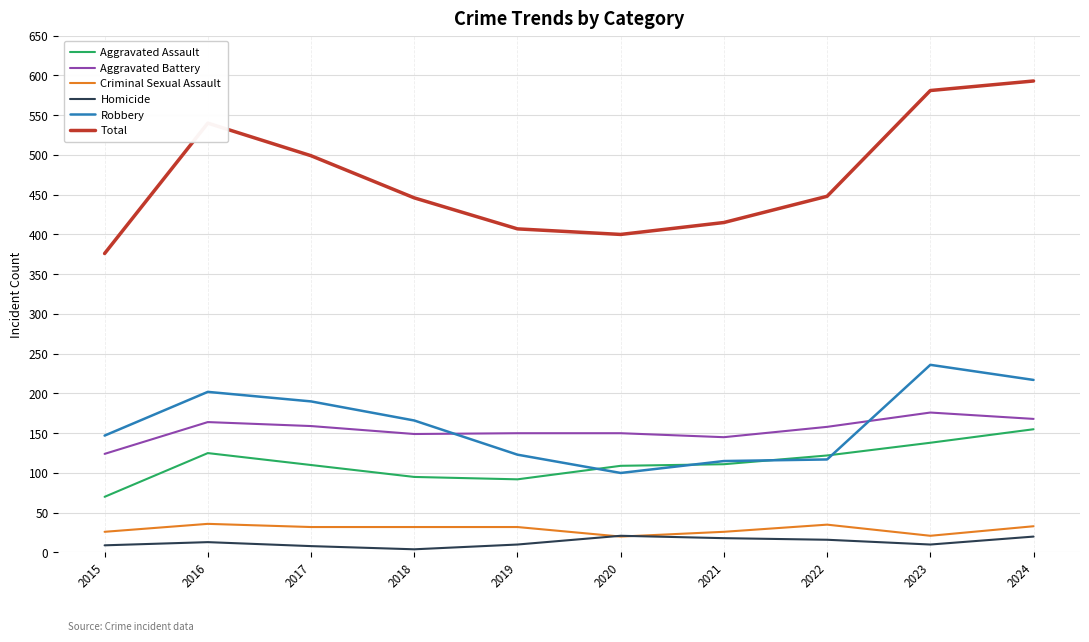

What is the lowest value of the Homicide series?

4